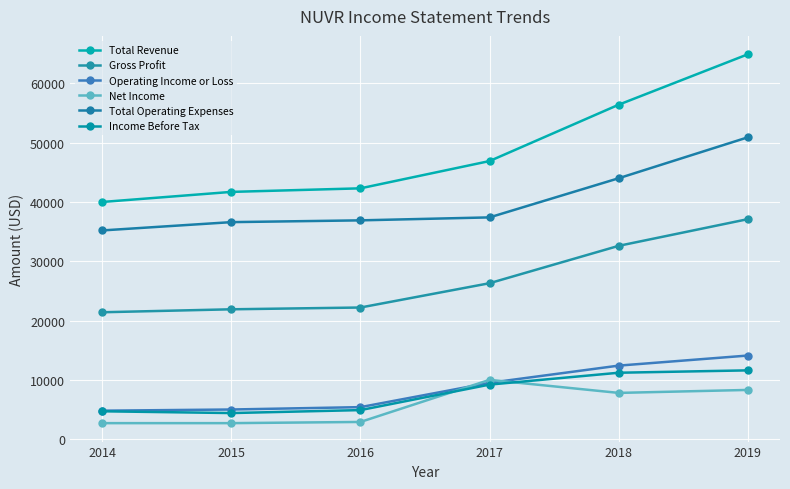

True or false: Gross Profit and Total Revenue intersect in this chart.

False